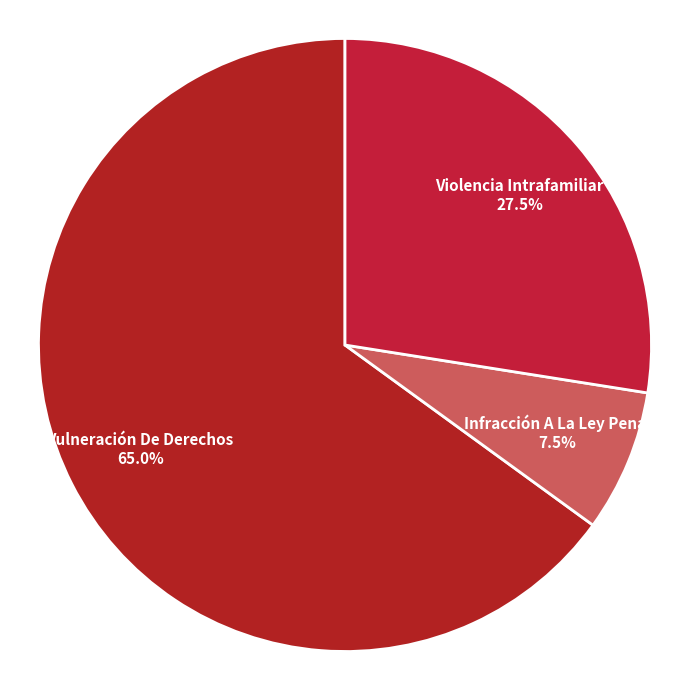

Which category has the biggest portion of the pie?

Vulneración De Derechos